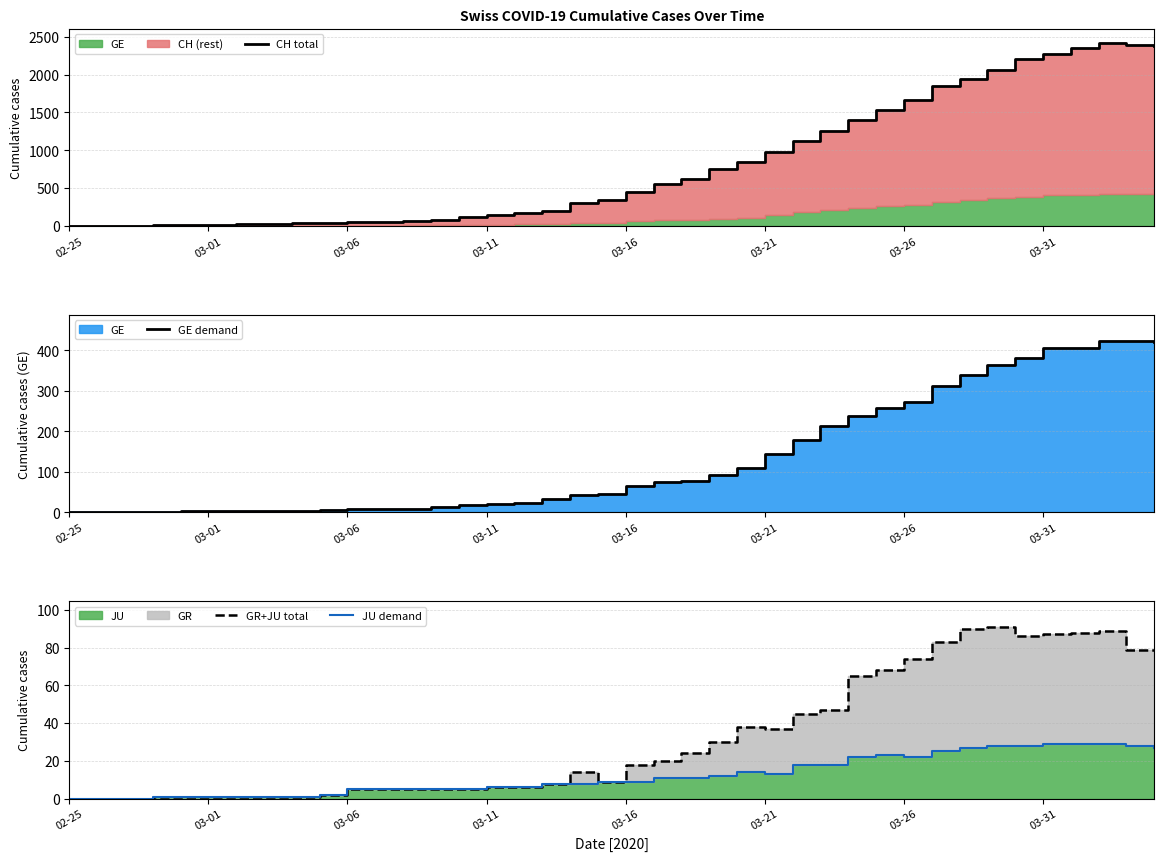

What is the spread (max minus min) of values at 9?

37